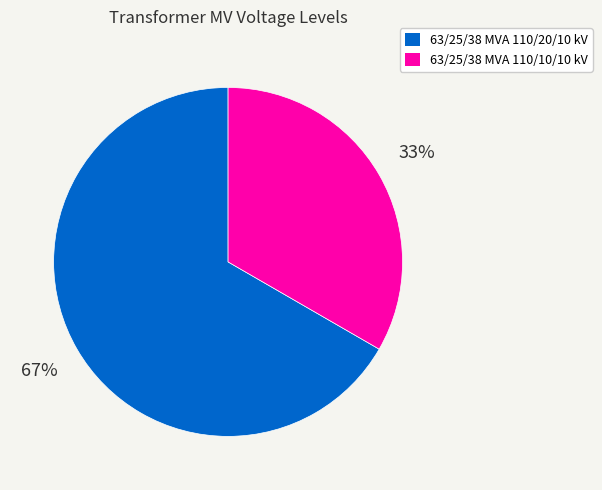

Which has a higher value, 63/25/38 MVA 110/20/10 kV or 63/25/38 MVA 110/10/10 kV?

63/25/38 MVA 110/20/10 kV